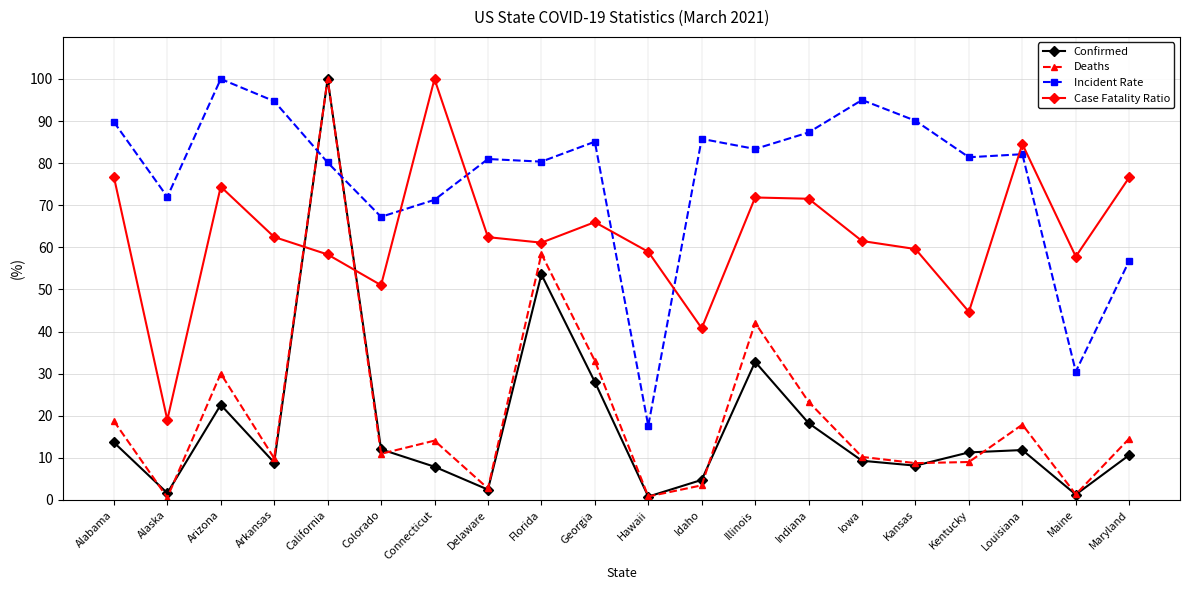

At which category does Confirmed reach its first local peak?

Arizona